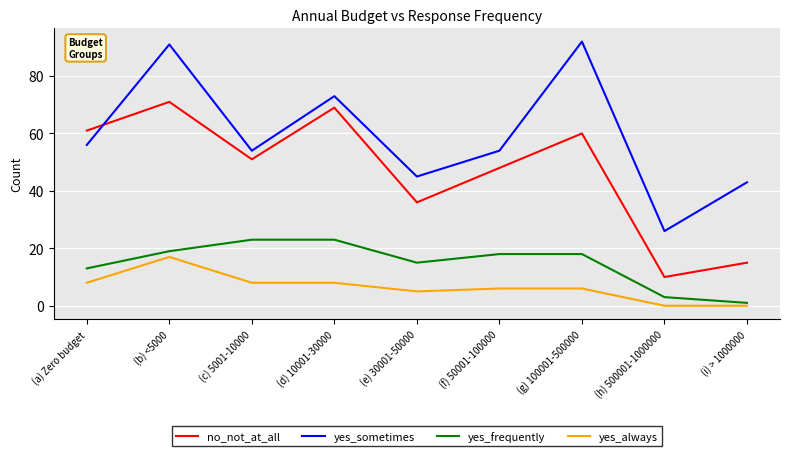

Is it true that no_not_at_all equals 41 at (g) 100001-500000?

False